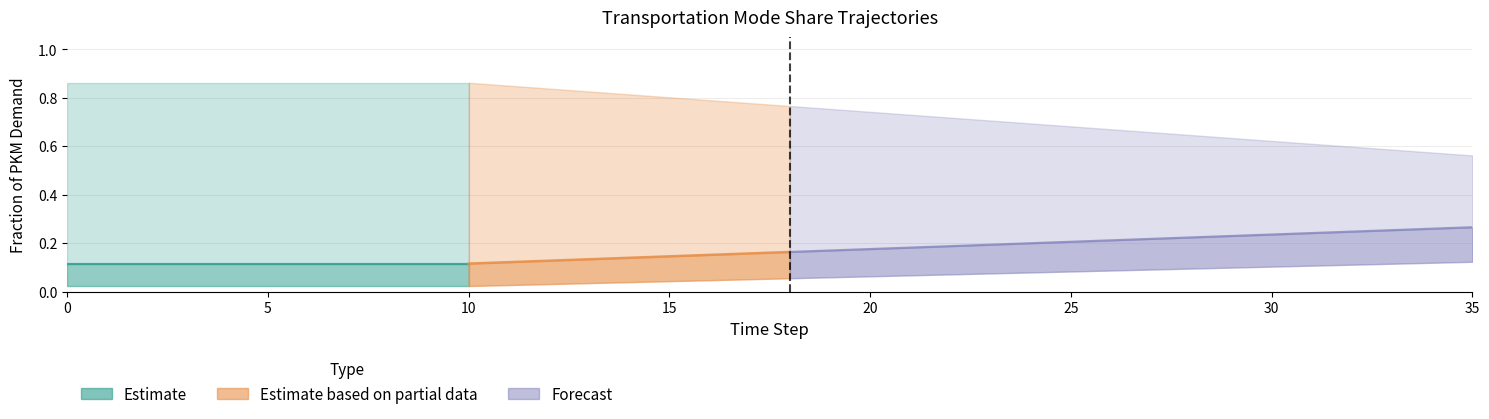

What is the difference between the highest and lowest values at 35?

0.5